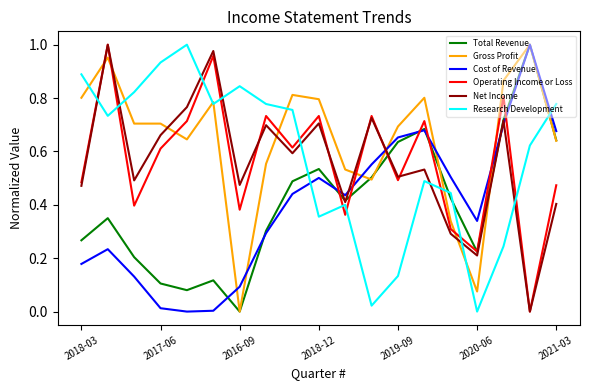

At how many categories does at least one series exceed 0?

19